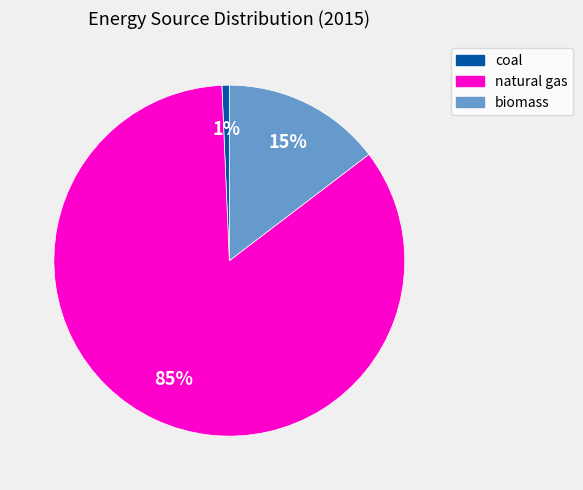

Which slice is the smallest?

coal